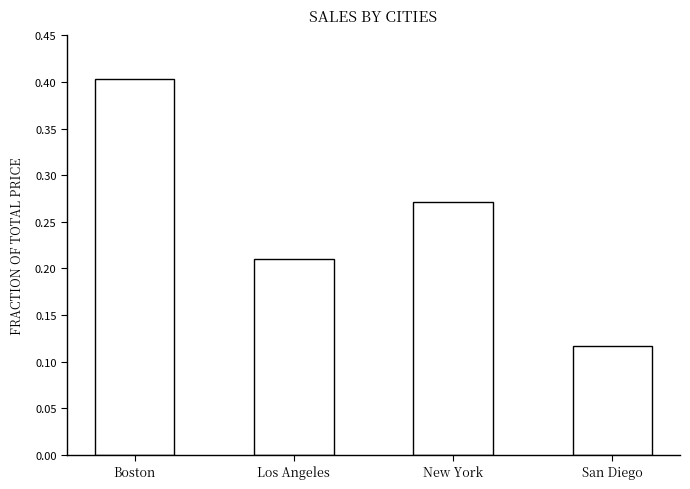

List the labels in order of value, largest first.

Boston, New York, Los Angeles, San Diego